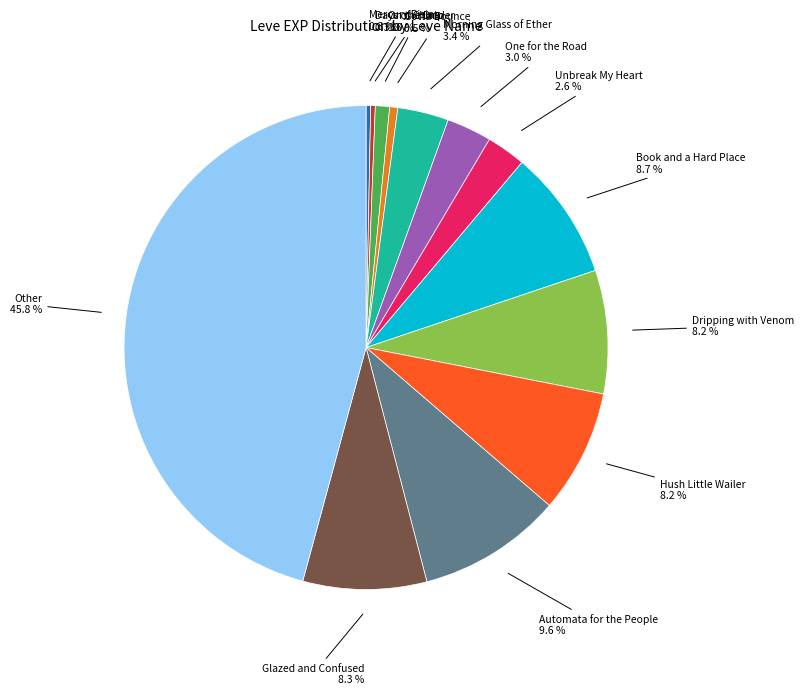

Is there any slice that represents more than half of the pie?

No